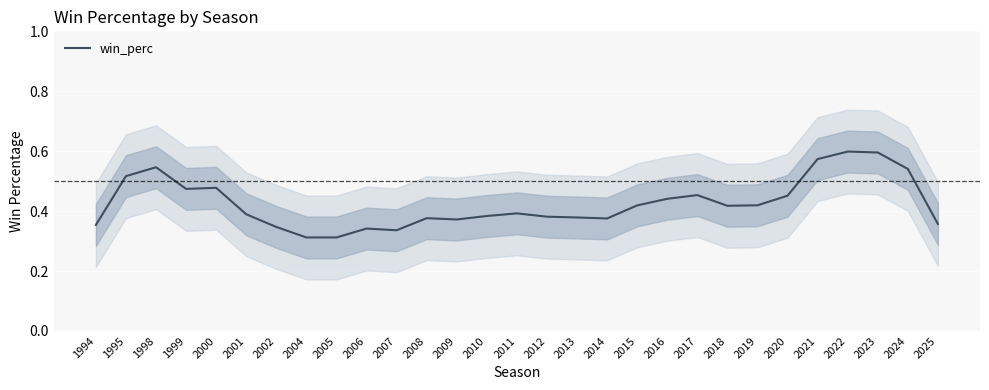

What is the change in value from 2018 to 2022?

+0.2